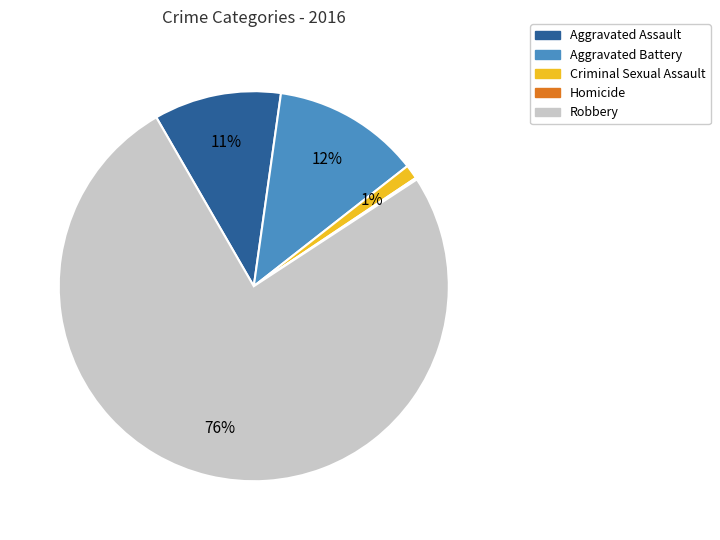

To the nearest percent, what portion does Aggravated Battery represent?

12%